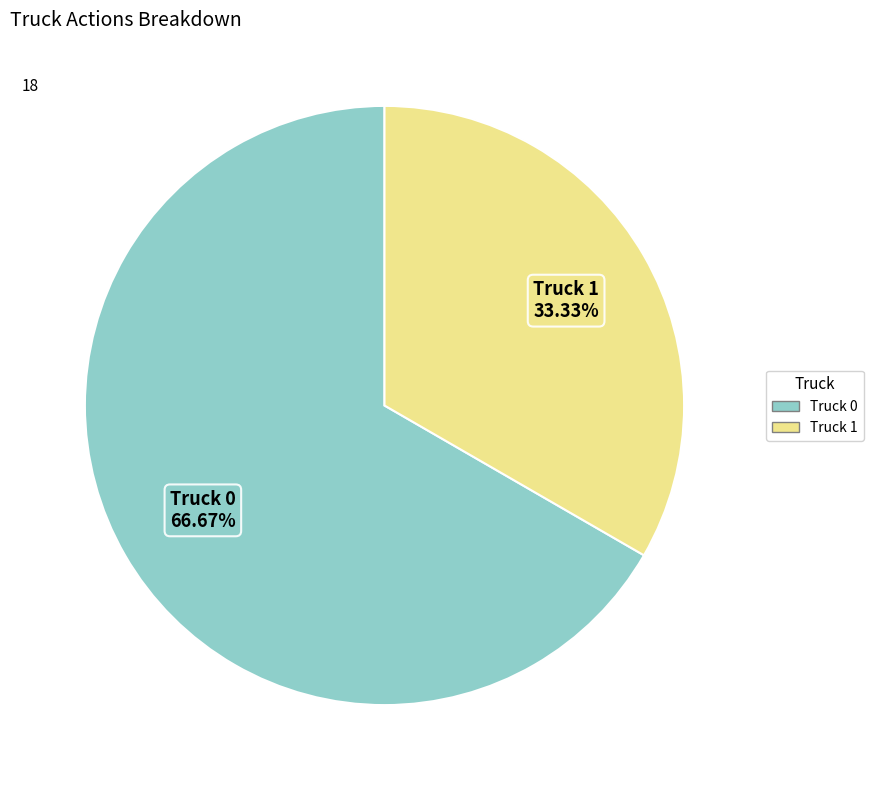

How many slices are in this pie chart?

2